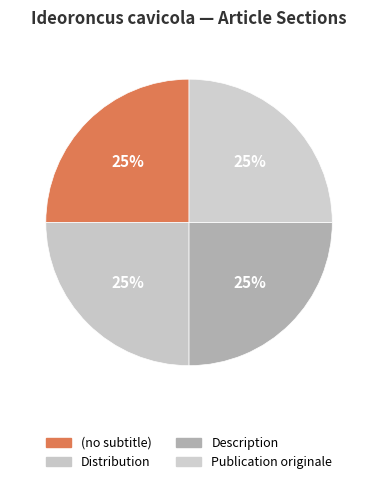

How many slices are in this pie chart?

4